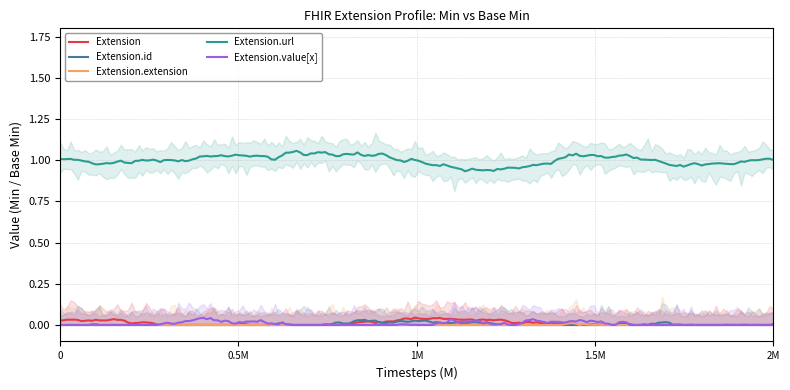

What is the sum of the Extension.url values at Extension.value[x] and Extension?

2